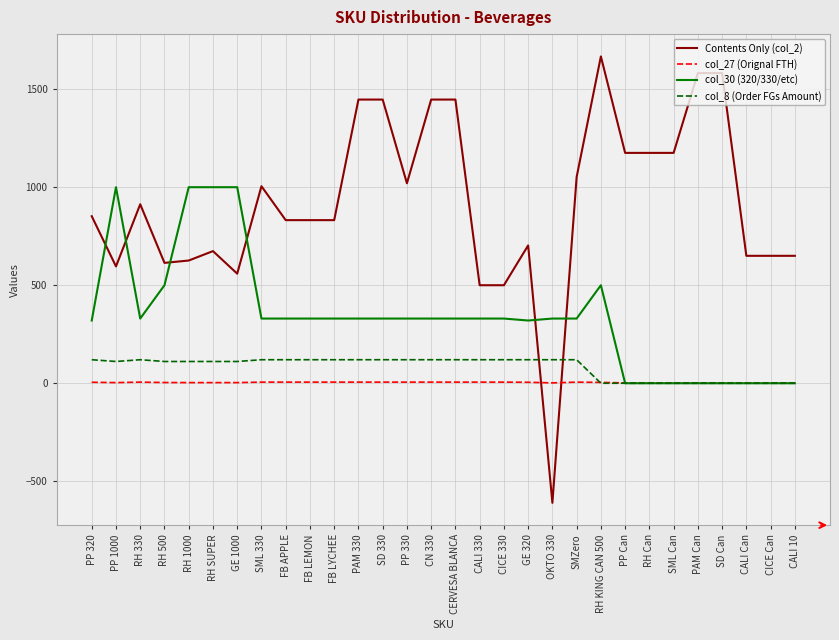

After their last crossing, which series has the higher values: col_8 (Order FGs Amount) or col_27 (Orignal FTH)?

col_27 (Orignal FTH)